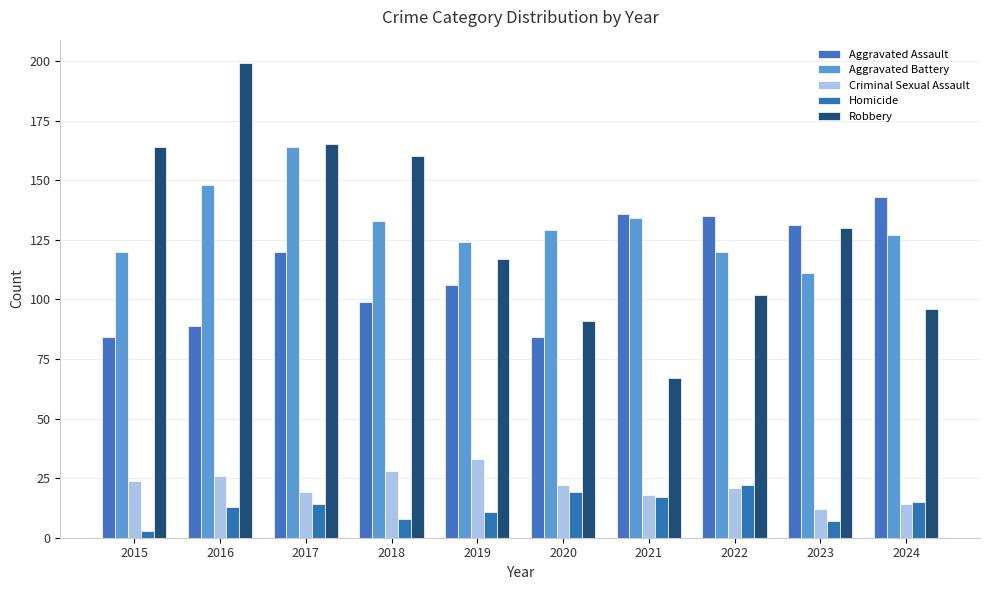

What is the value of the Criminal Sexual Assault bar at the 3rd from the left?

19